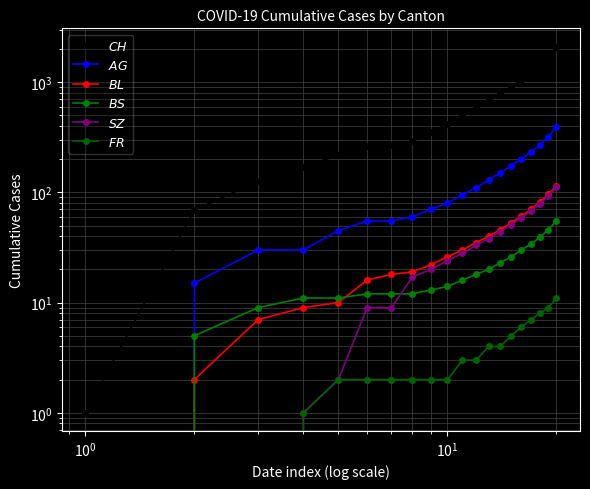

Is this an area chart (filled region under the line)?

No